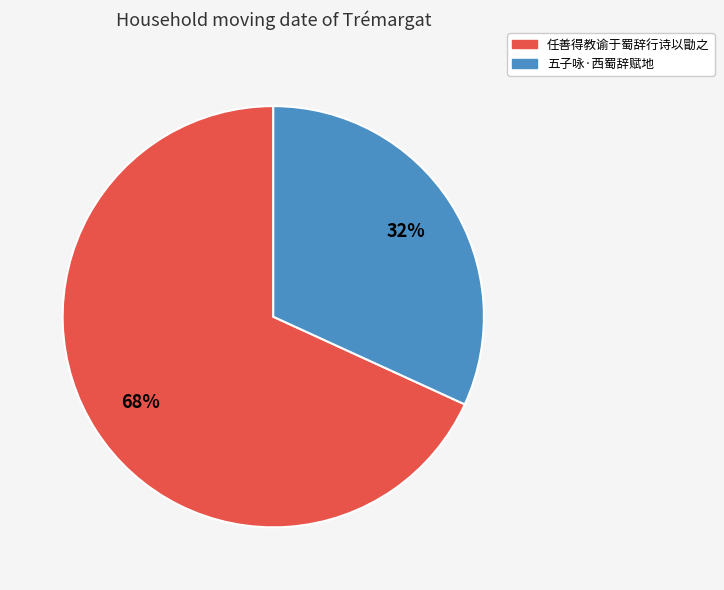

To the nearest percent, what portion does 五子咏·西蜀辞赋地 represent?

32%